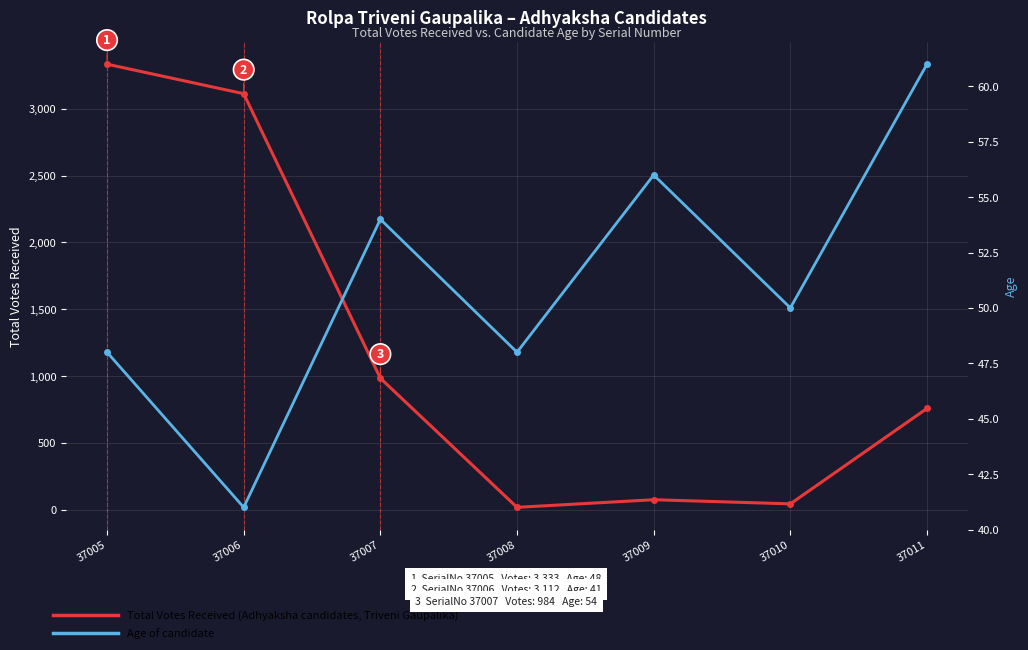

True or false: Age and TotalVotesReceived cross at least once.

True